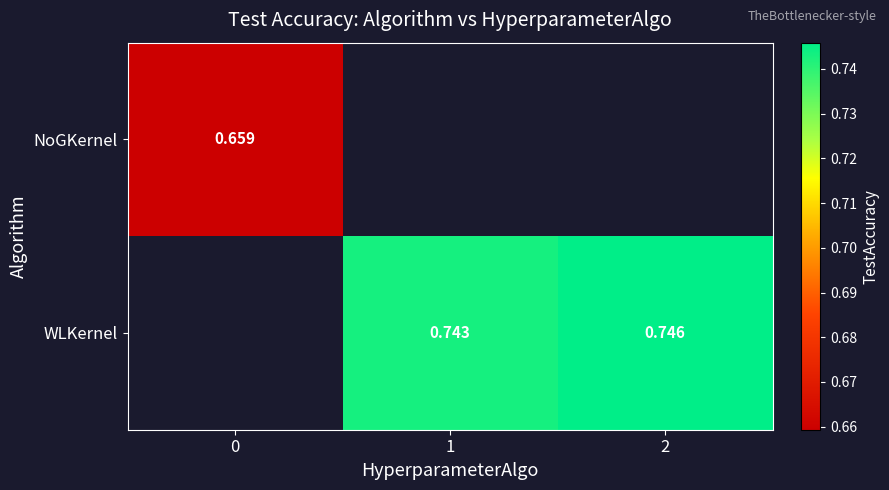

Is the value of NoGKernel at 0 greater than the value of WLKernel at 1?

No